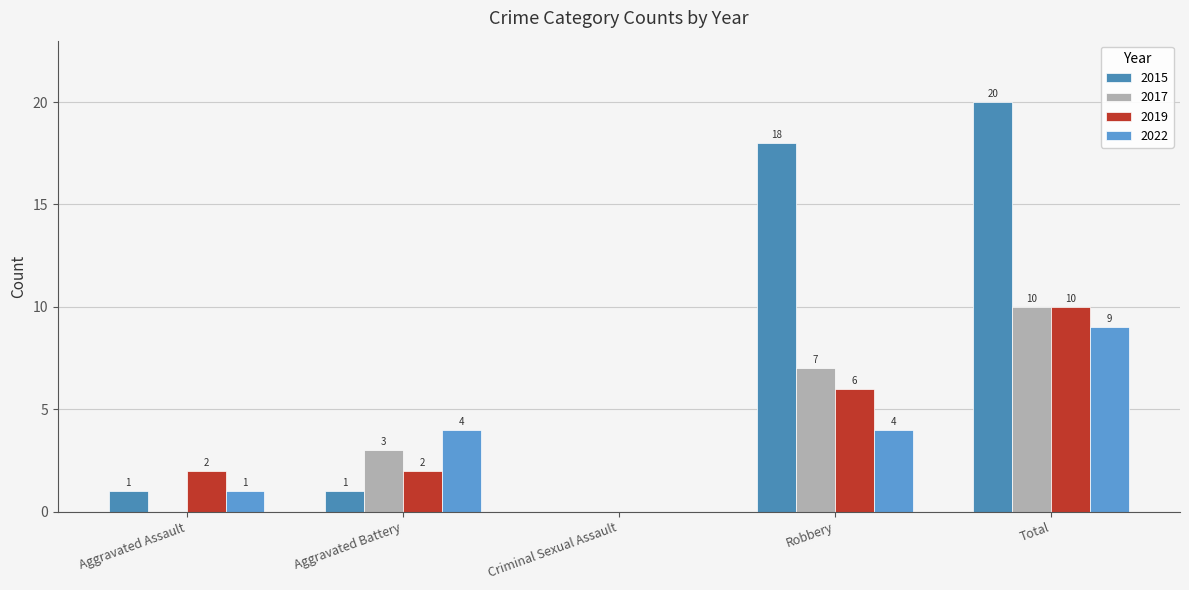

Which category has the highest value across all series?

Total